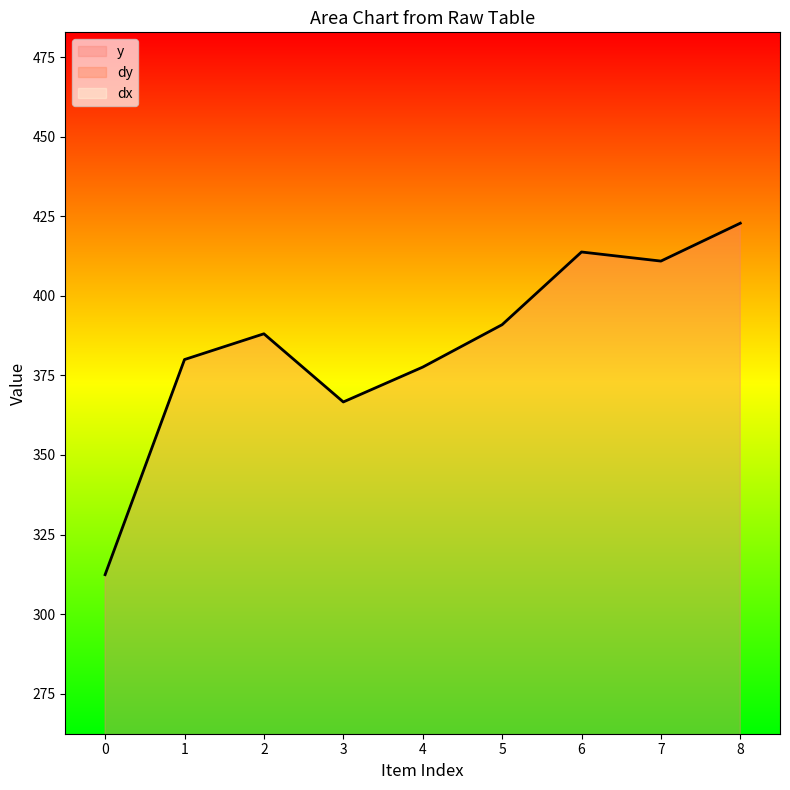

Is it true that y equals 413.8 at 6?

True